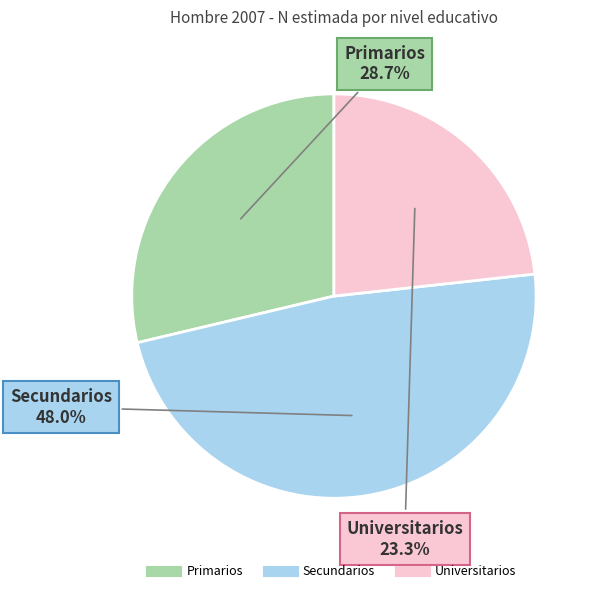

To the nearest percent, what portion does Universitarios represent?

23%